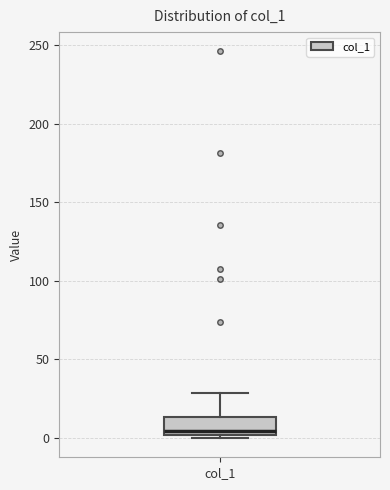

Transcribe this box plot: give where the median line is, the range the box spans, and where the two whiskers end, as read against the y-axis. The values are not printed on the chart, so give them approximately, as read against the axis.

median 5, box 0 to 15, whiskers 0 (just below the box's lower edge) to 30